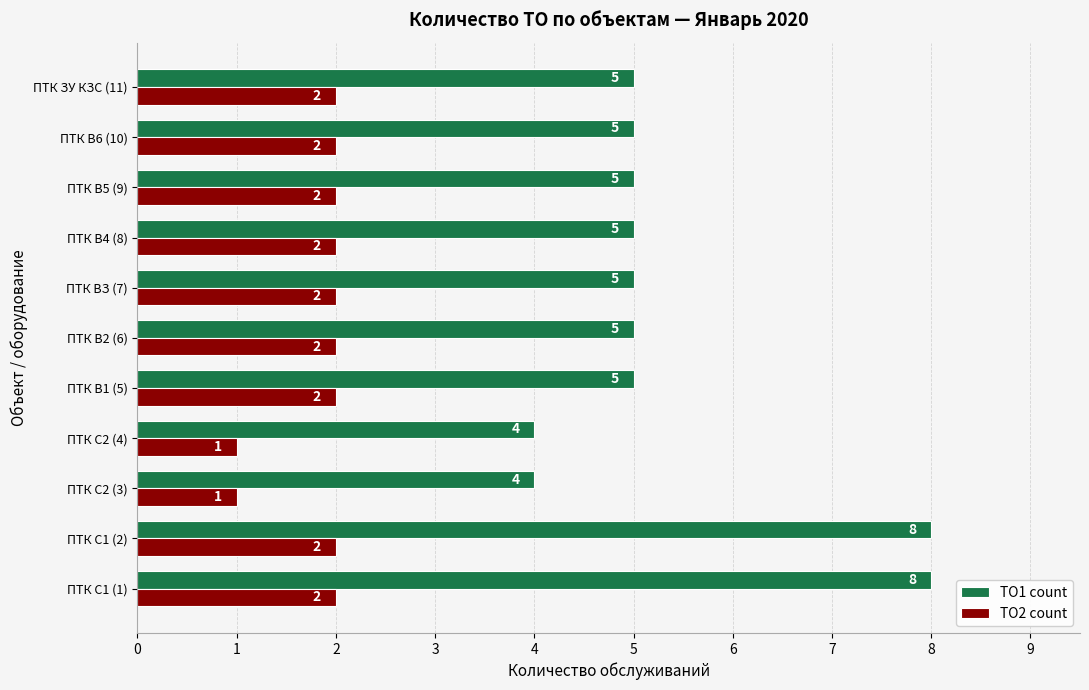

Which series has the largest range (max minus min)?

ТО1 count